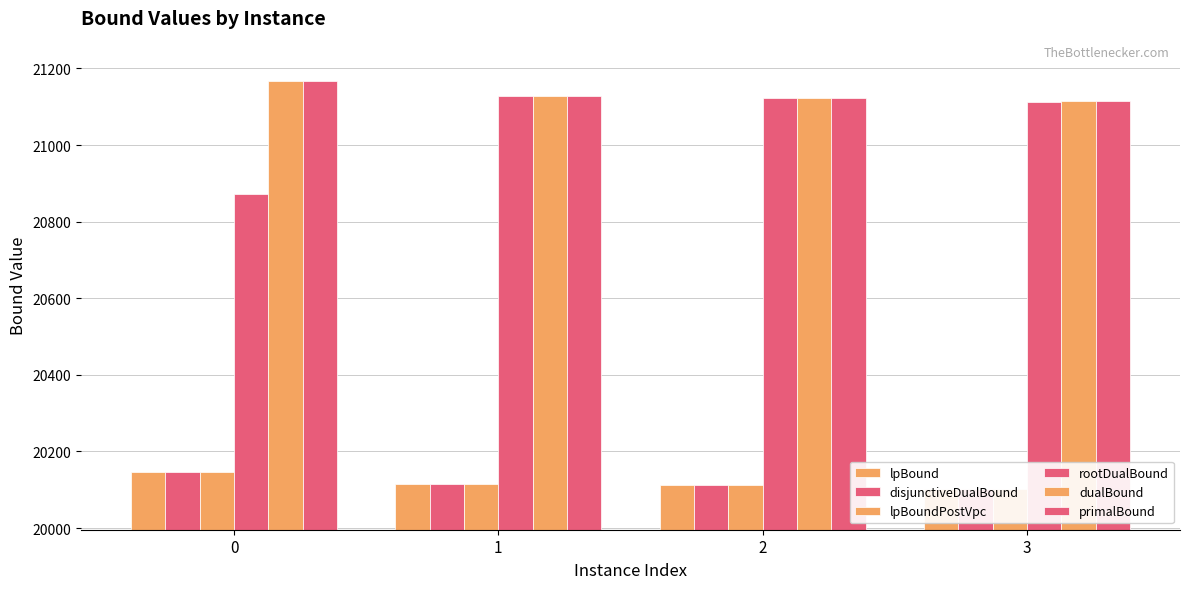

Reading left to right, extract all data points from this chart.

lpBound: 0=20146.8	1=20115.6	2=20113.0	3=20102.1
disjunctiveDualBound: 0=20146.8	1=20115.6	2=20113.0	3=20102.1
lpBoundPostVpc: 0=20146.8	1=20115.6	2=20113.0	3=20102.1
rootDualBound: 0=20872.3	1=21127.6	2=21122.9	3=21113.1
dualBound: 0=21166.0	1=21129.0	2=21124.0	3=21115.0
primalBound: 0=21166.0	1=21129.0	2=21124.0	3=21116.0